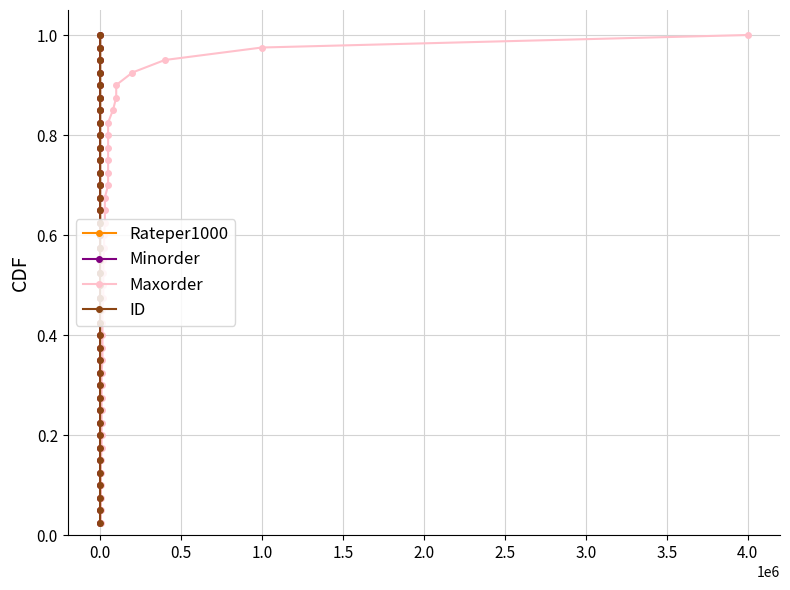

True or false: ID has more than 1 points higher than both neighbors.

False